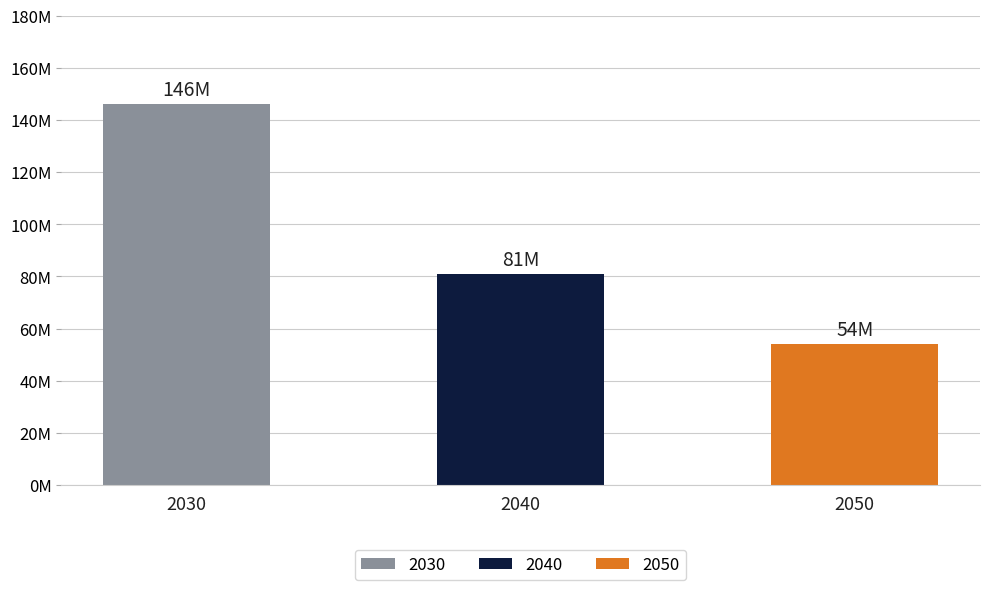

Are the bars horizontal?

No